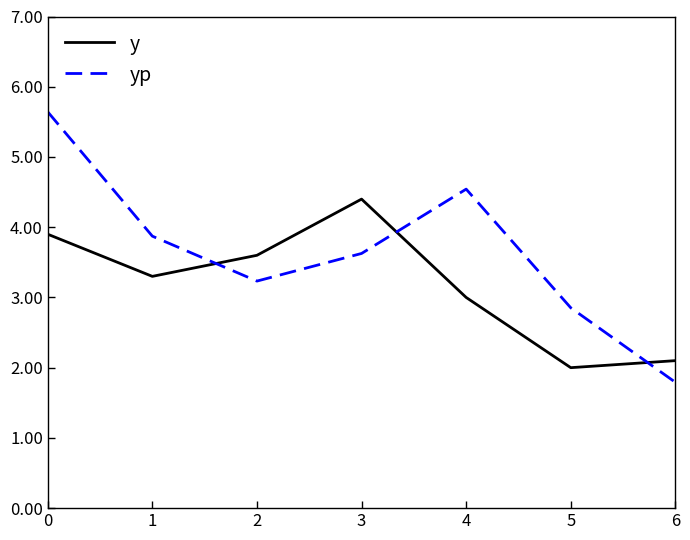

After their last crossing, which series has the higher values: y or yp?

y